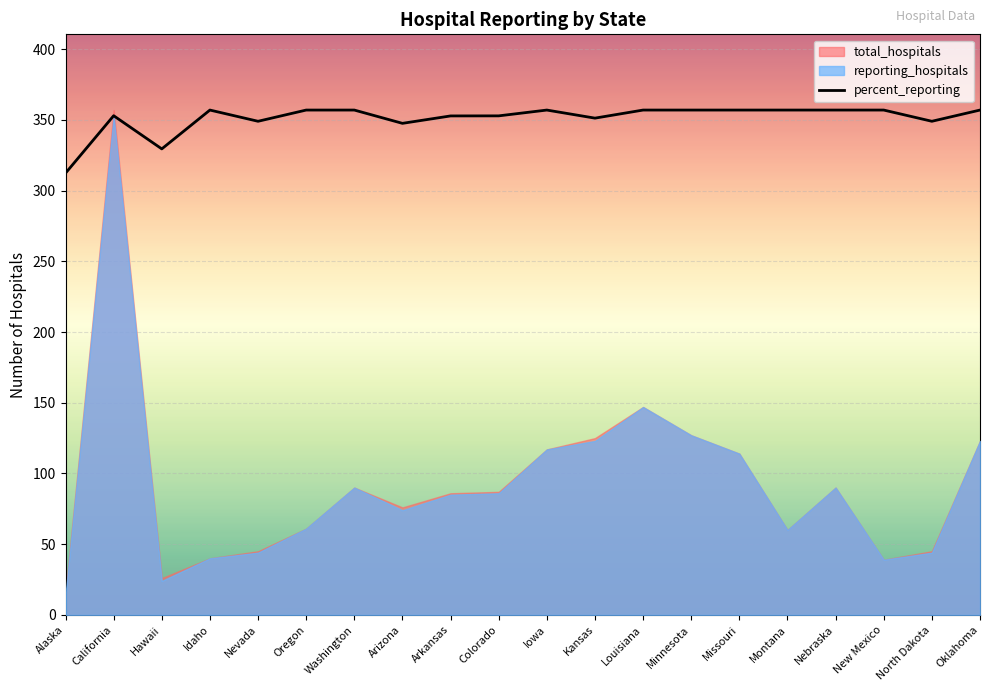

What is the maximum value for percent_reporting?

357.0